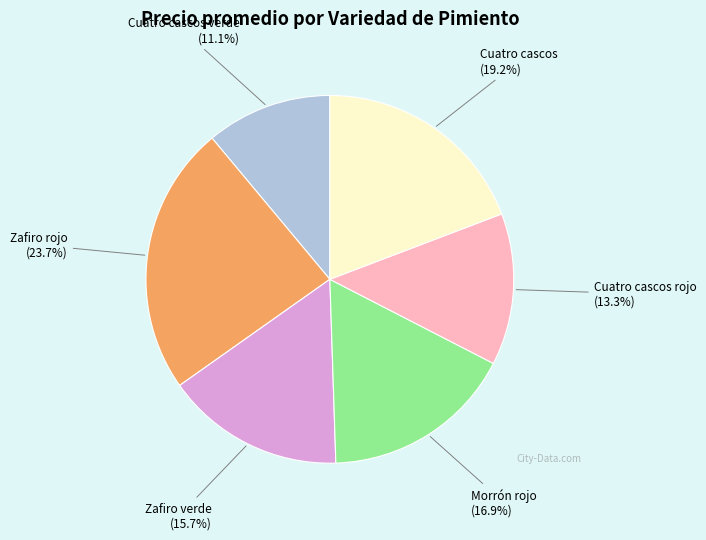

How many slices are in this pie chart?

6